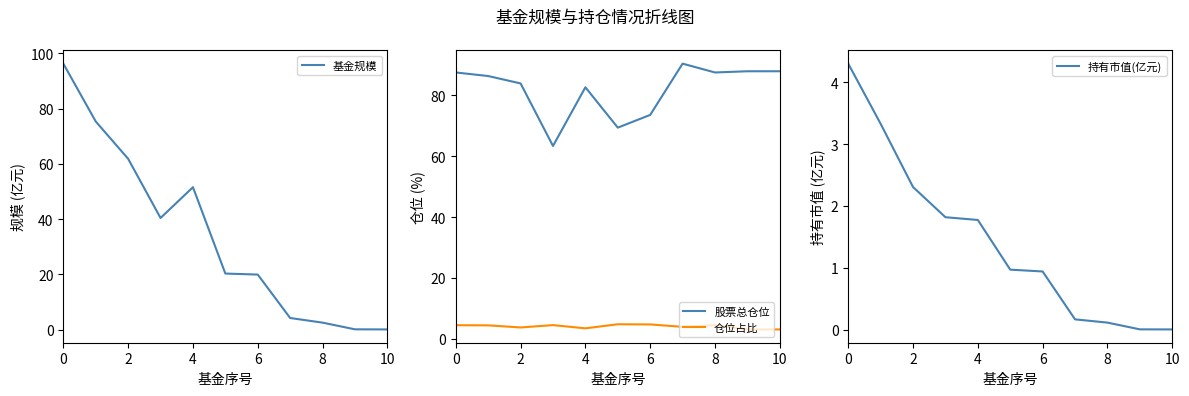

Reading right to left, list all the values displayed in this chart.

基金规模: 0.0	0.1	2.5	4.2	19.9	20.3	51.5	40.4	61.8	75.3	96.3
股票总仓位: 87.9	87.9	87.5	90.4	73.5	69.4	82.6	63.3	83.9	86.3	87.5
仓位占比: 3.1	3.1	4.5	3.9	4.7	4.8	3.4	4.5	3.7	4.4	4.5
持有市值(亿元): 0.0	0.0	0.1	0.2	0.9	1.0	1.8	1.8	2.3	3.3	4.3